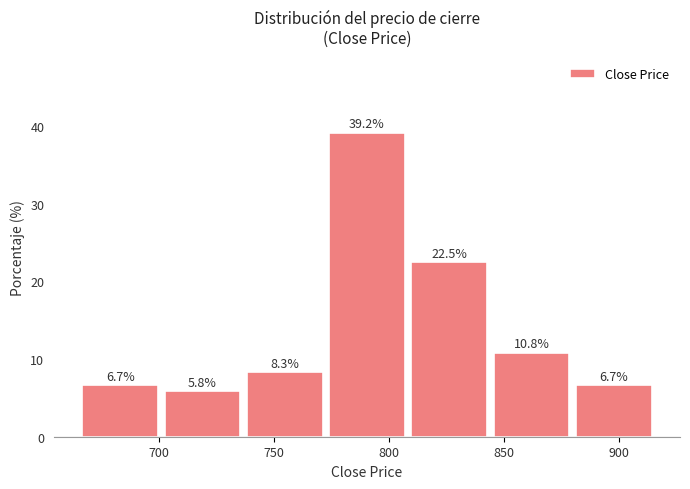

How tall is the bar that spans 665 to 700 on the x-axis? The bar edges are not printed on the chart, so give them approximately, as read against the axis.

6.7